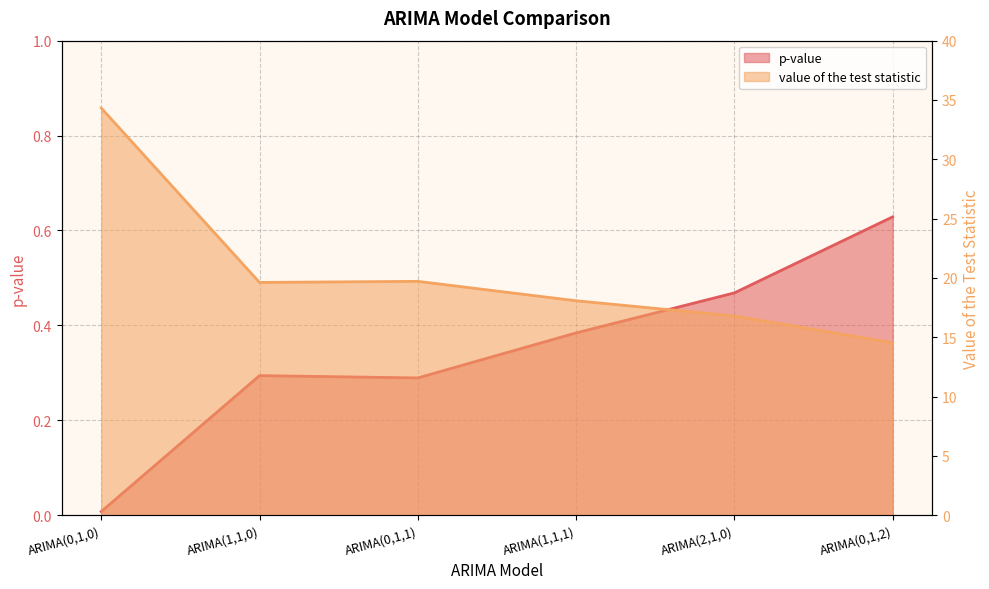

True or false: value of the test statistic and p-value cross at least once.

False